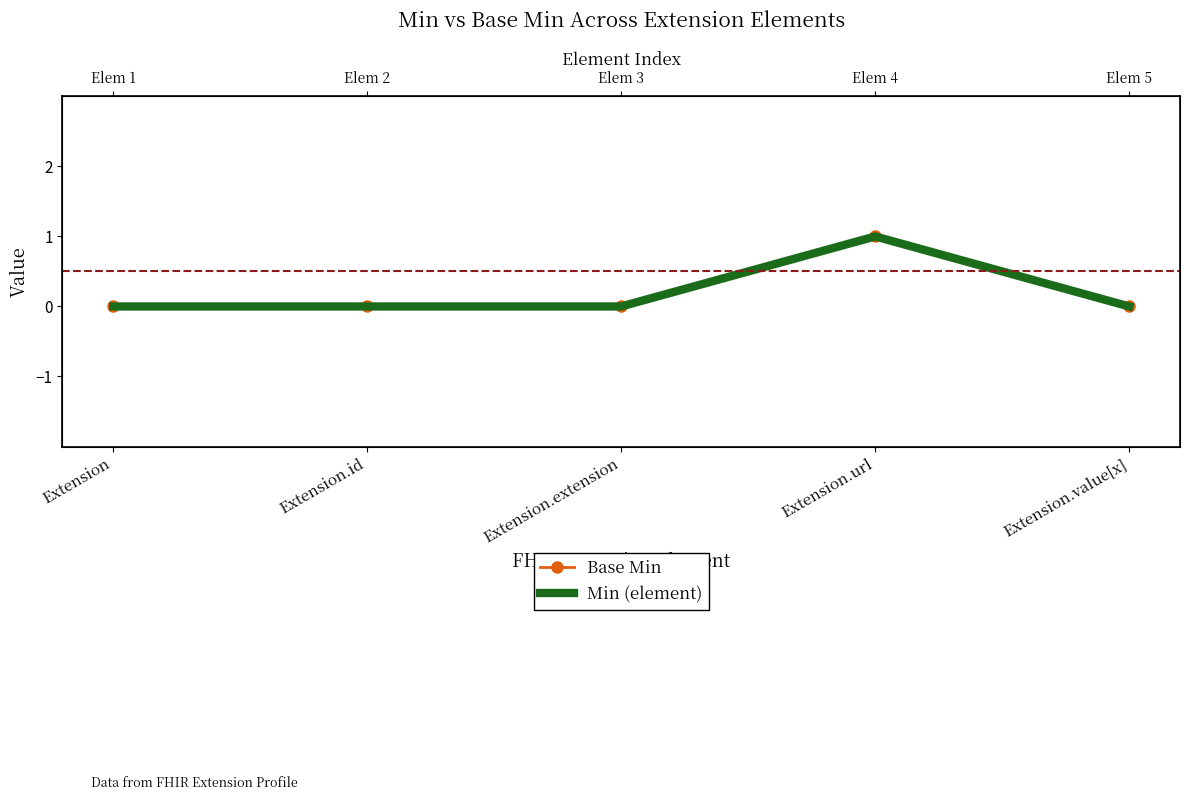

How many interior local peaks does the Min (element) series have?

1